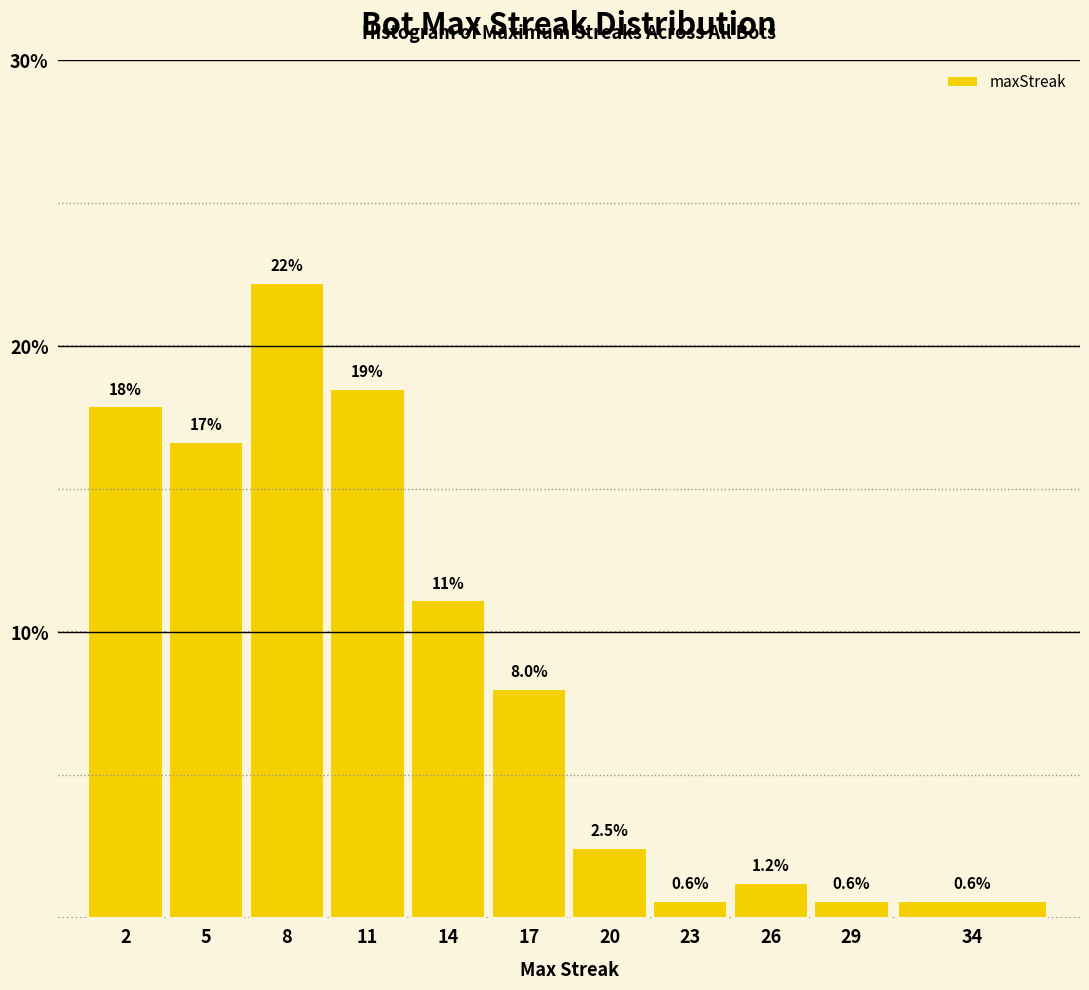

Reading right to left, transcribe all the data shown in this chart.

0.6	0.6	1.2	0.6	2.5	8.0	11.1	18.5	22.2	16.7	17.9